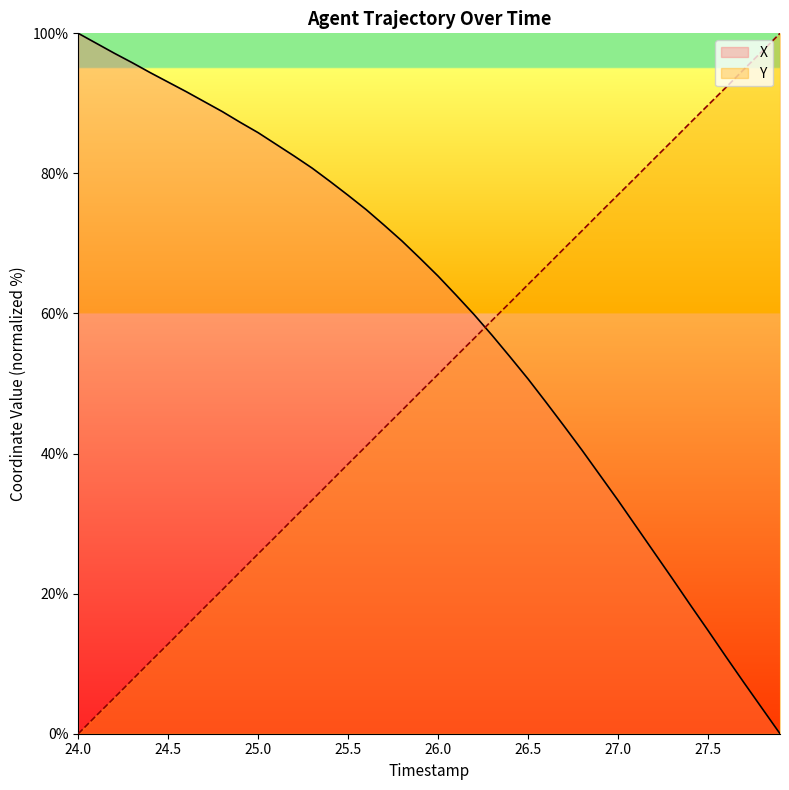

True or false: Y and X cross at least once.

True